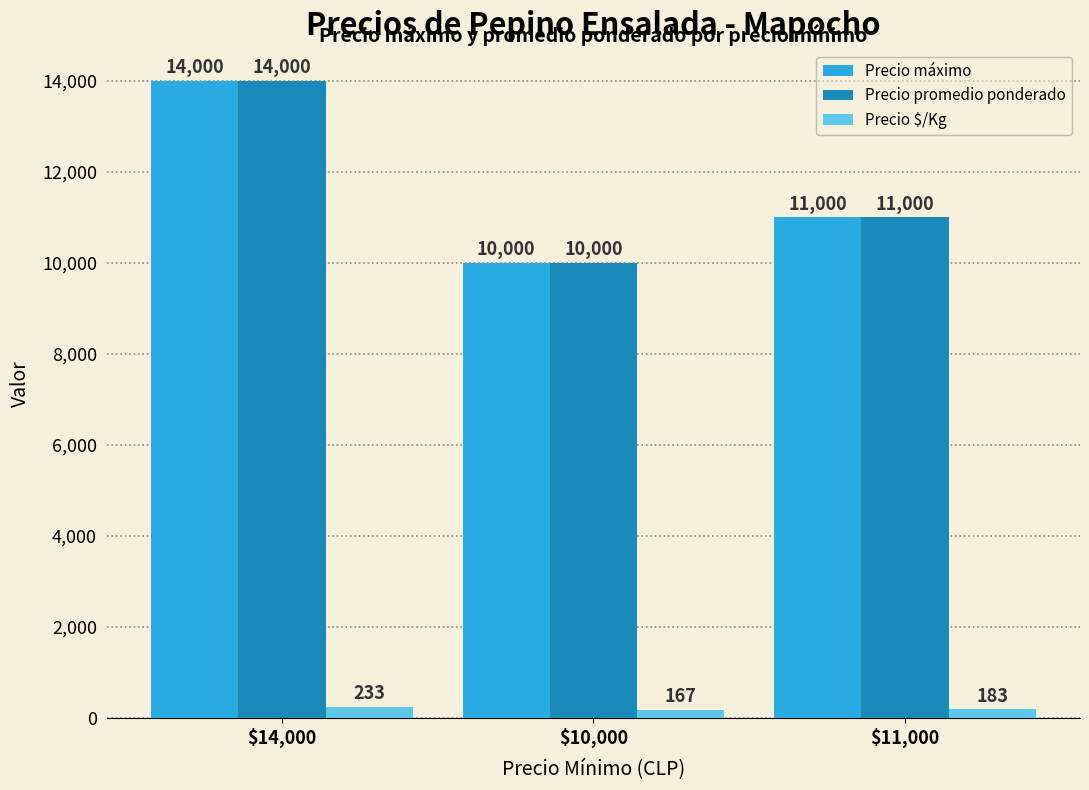

What is the difference between the maximum and minimum values in the Precio $/Kg series?

66